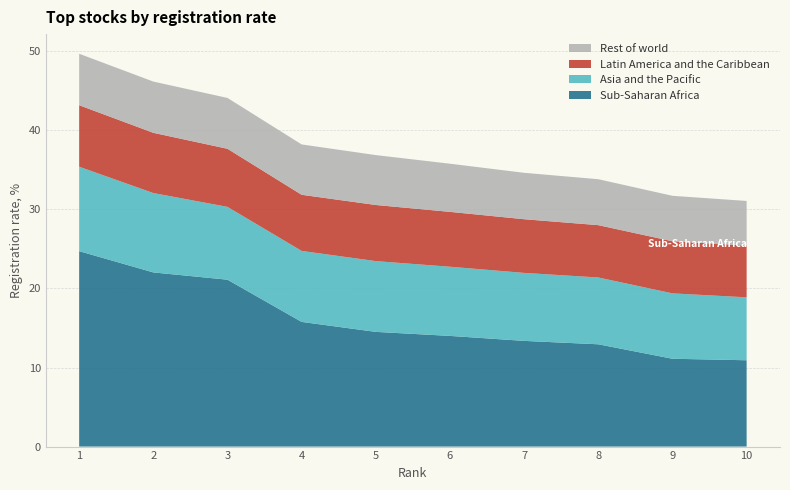

Reading left to right, list all the values displayed in this chart.

Sub-Saharan Africa: 24.7	22.0	21.1	15.8	14.5	14.0	13.4	12.9	11.1	10.9
Asia and the Pacific: 10.7	10.0	9.2	9.0	8.9	8.8	8.6	8.4	8.3	8.0
Latin America and the Caribbean: 7.8	7.6	7.3	7.1	7.1	6.9	6.8	6.6	6.6	6.6
Rest of world: 6.5	6.5	6.4	6.4	6.3	6.1	5.9	5.8	5.8	5.6